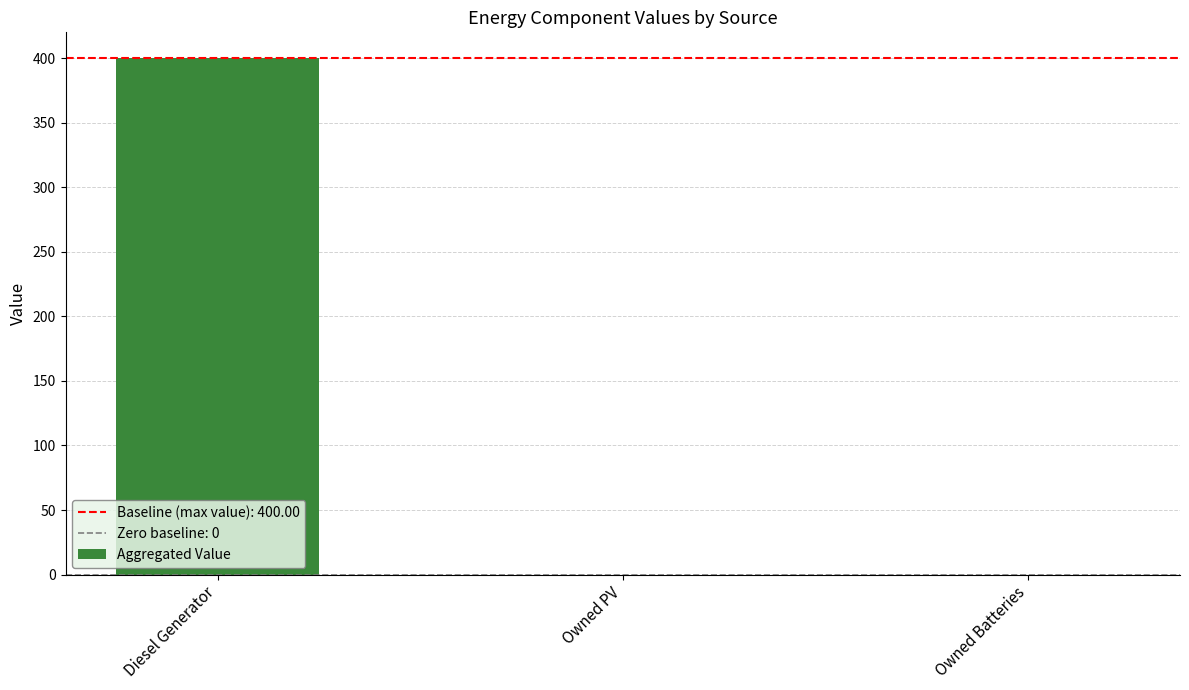

Which has a higher value, Diesel Generator or Owned PV?

Diesel Generator